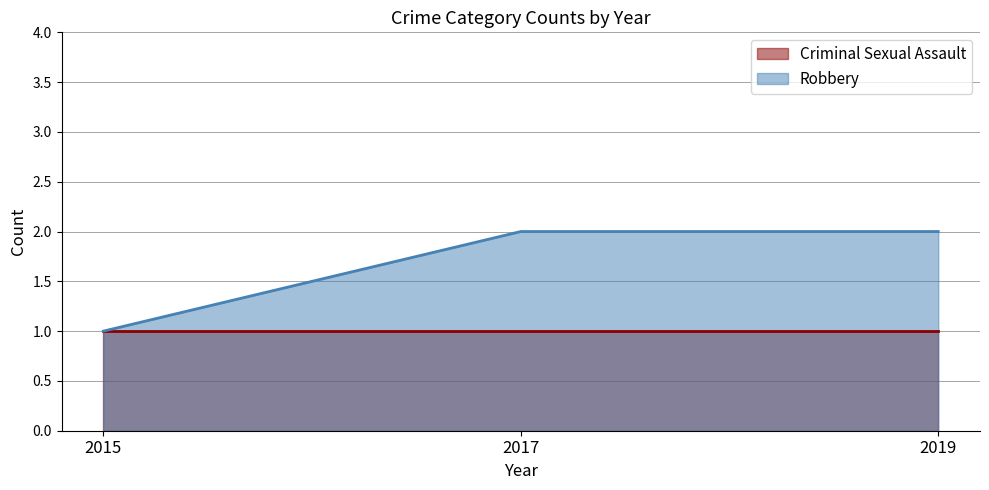

Is it true that the value at 2015 is 2?

False